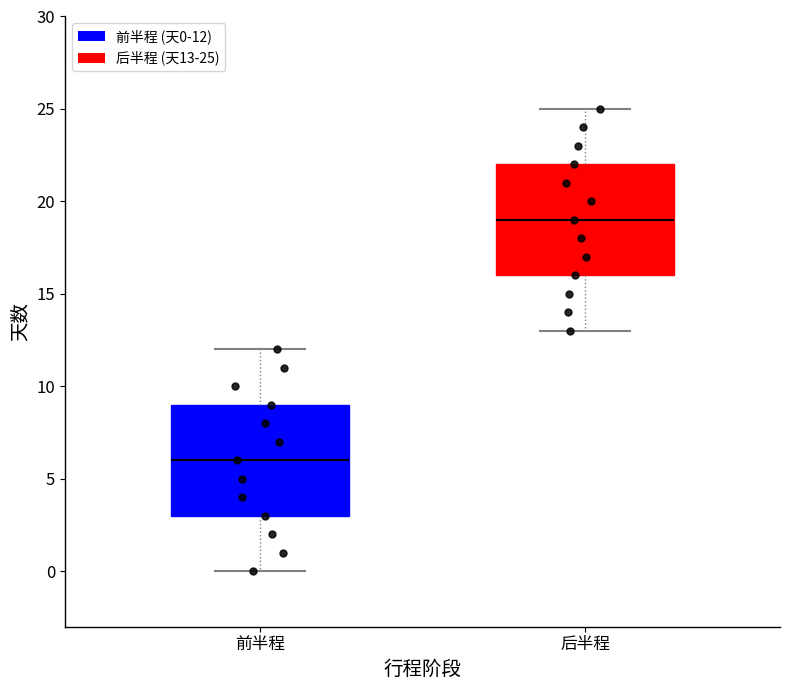

Where does the median line of the box for 前半程 sit on the y-axis? The values are not printed on the chart, so give them approximately, as read against the axis.

6